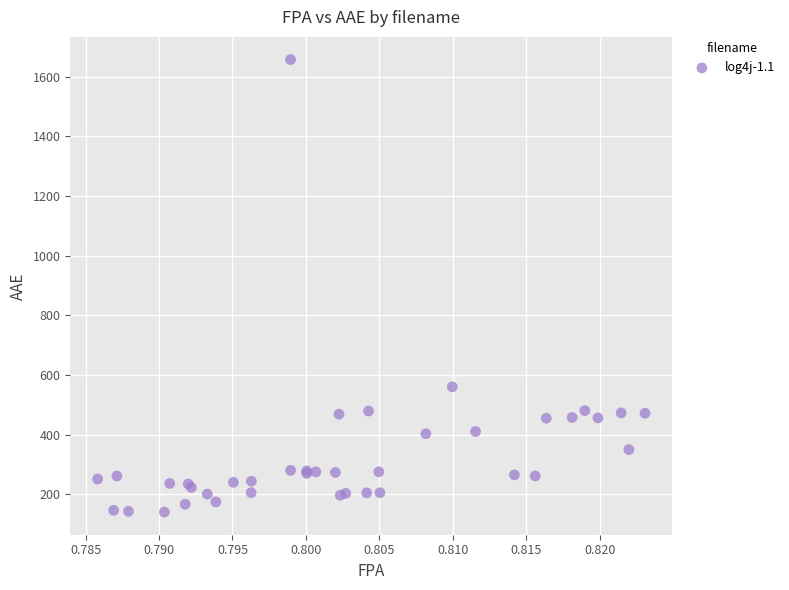

What Y value in the scatter plot is closest to 898?

560.2